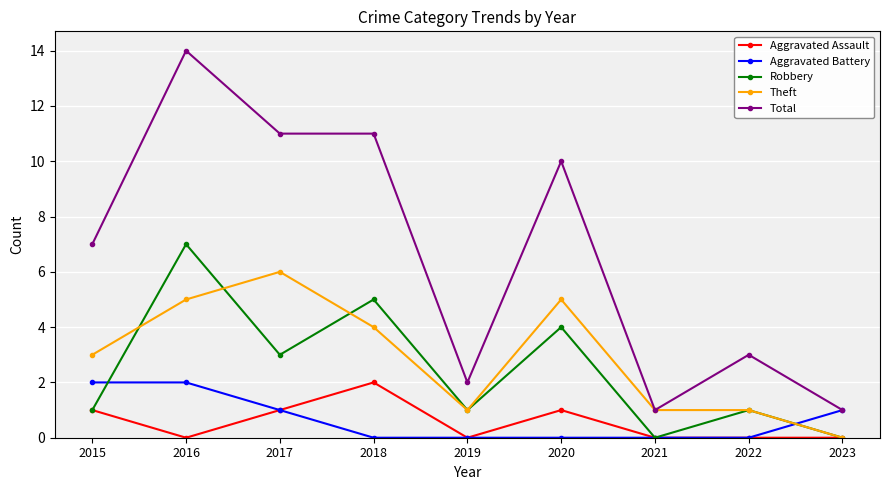

Where is the first local minimum for Robbery?

2017